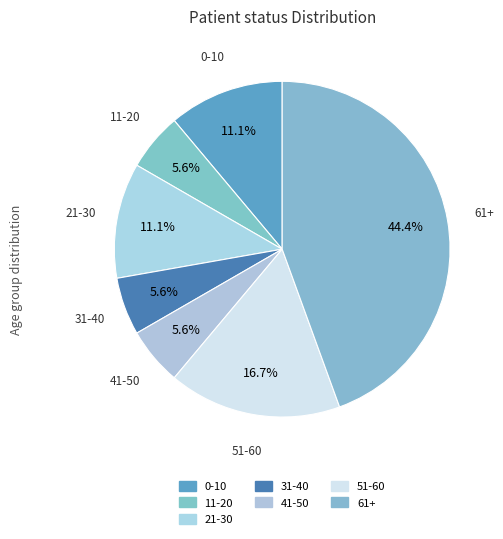

How many slices are in this pie chart?

7